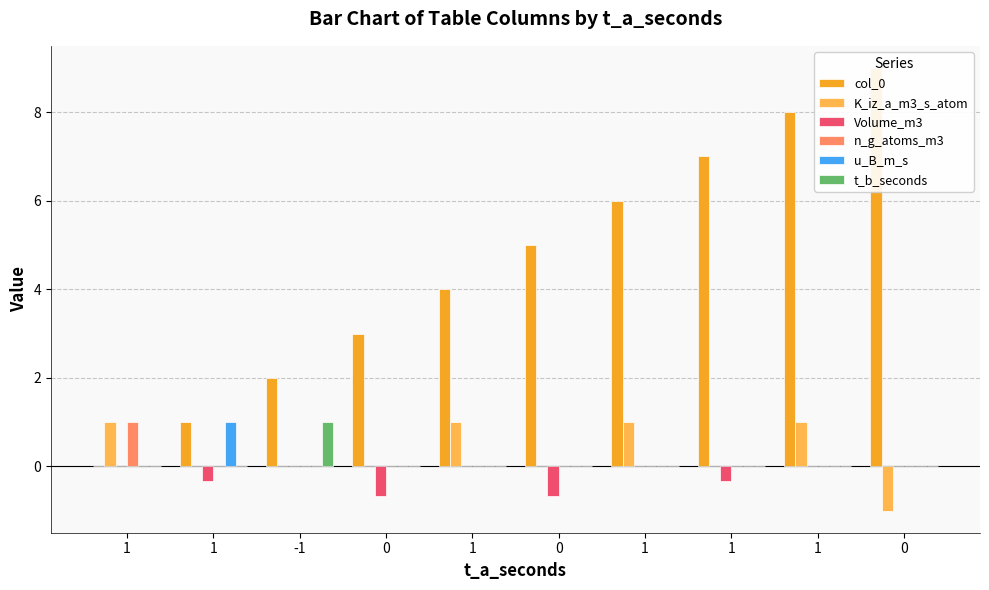

What is the difference between the maximum and second lowest values in the t_b_seconds series?

1.0